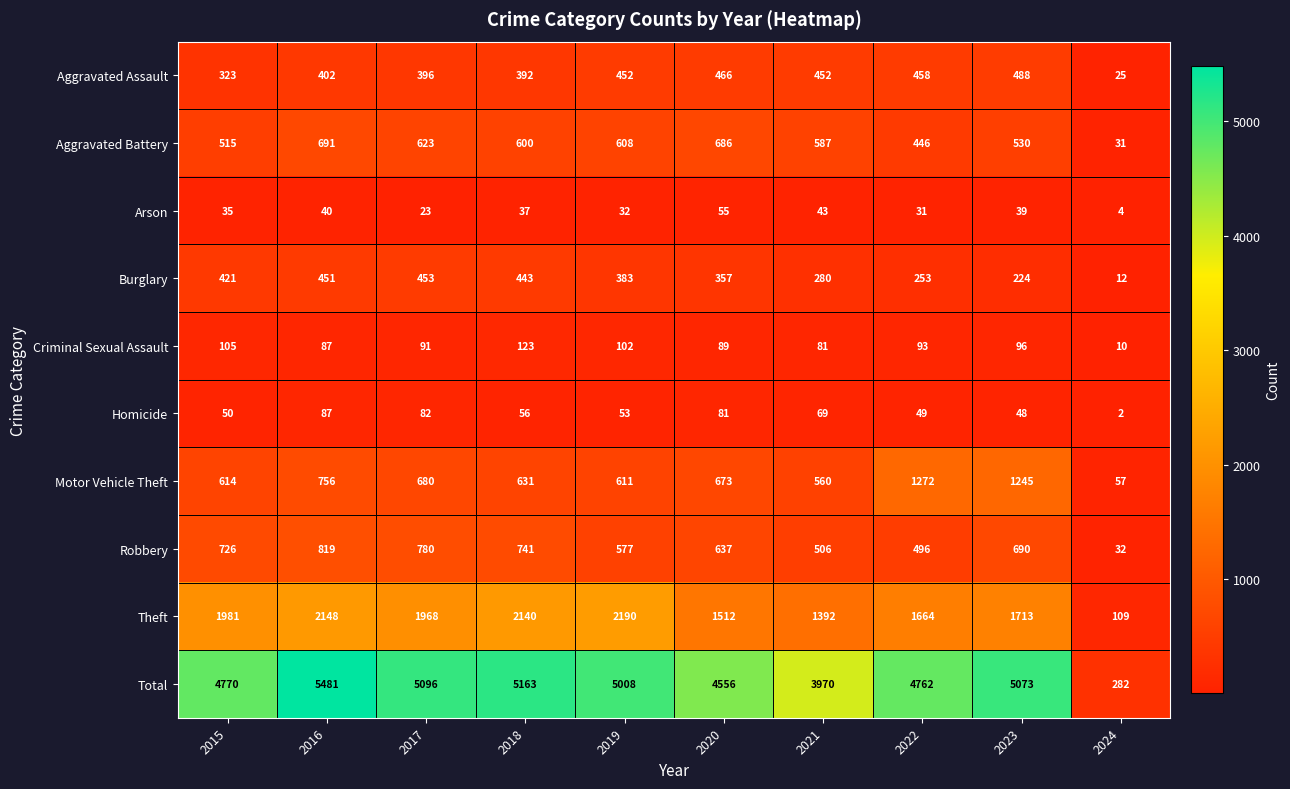

Is the value of Homicide at 2024 greater than the value of Motor Vehicle Theft at 2019?

No